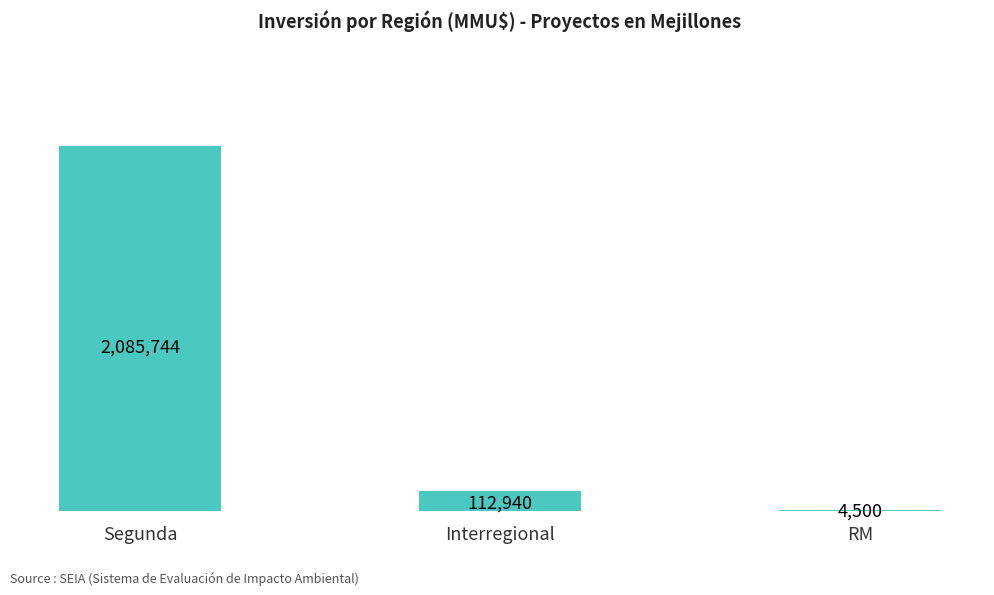

Are the bars horizontal?

No